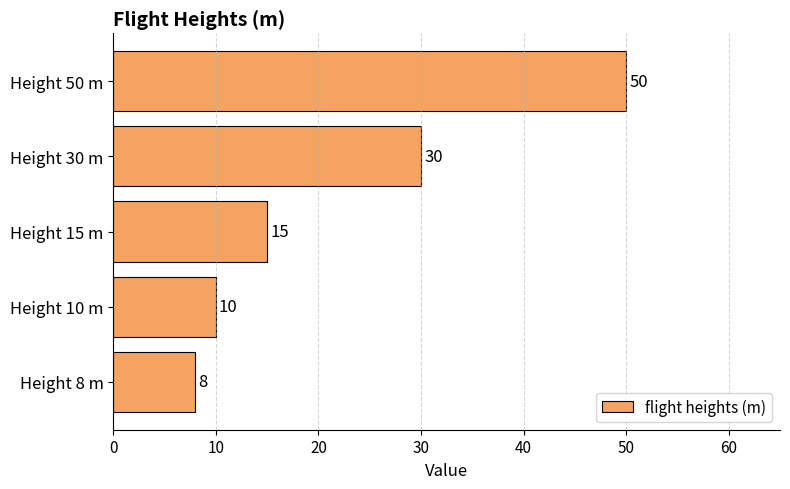

What is the difference between the values at Height 10 m and Height 50 m?

40